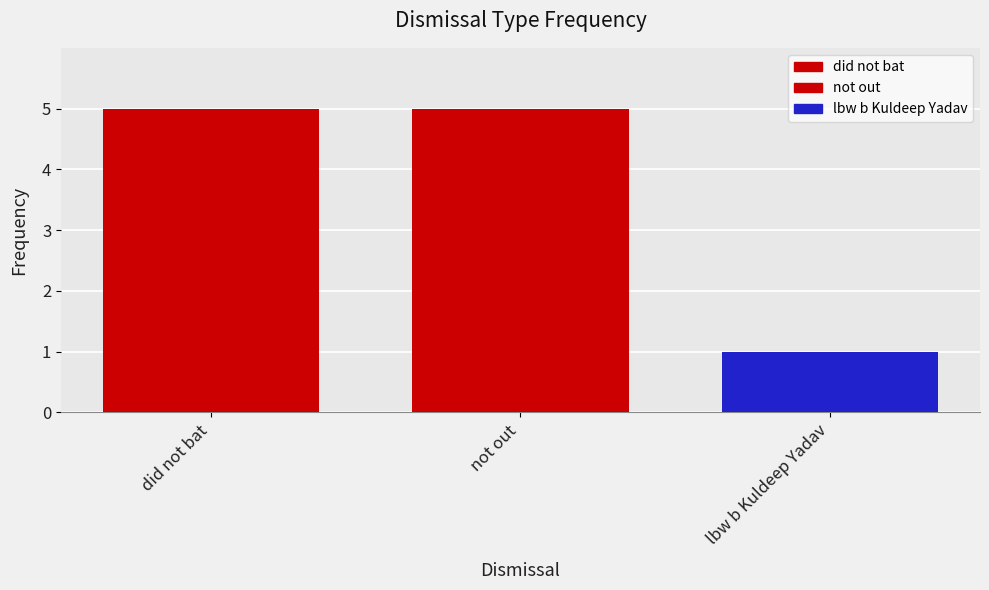

What is the label of the 1st bar from the left?

did not bat